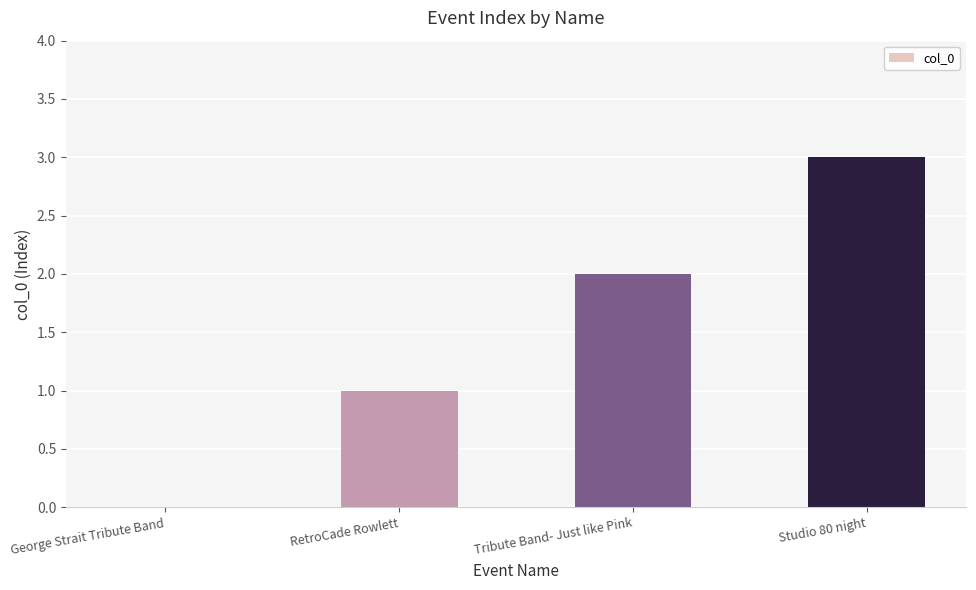

The chart shows a value of 2 at Tribute Band- Just like Pink. True or false?

True